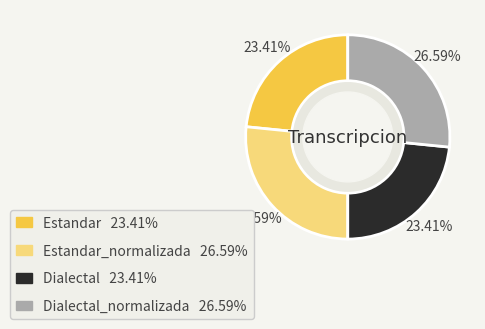

Is there any slice that represents more than half of the pie?

No